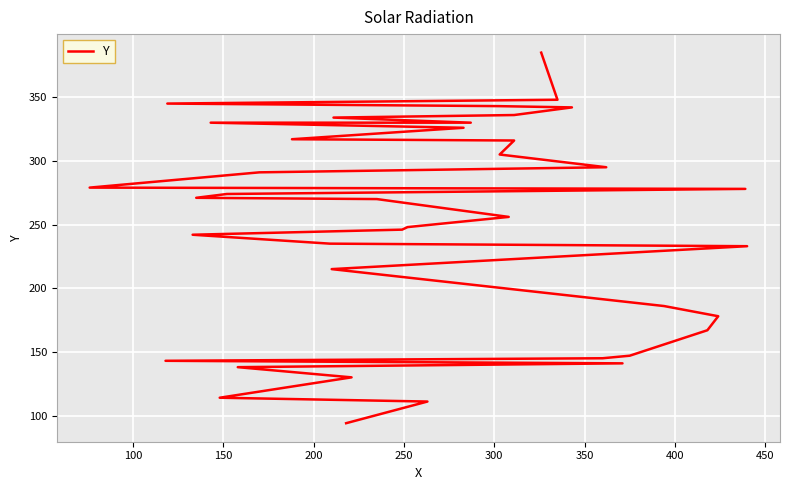

What is the sum of all values?

10014